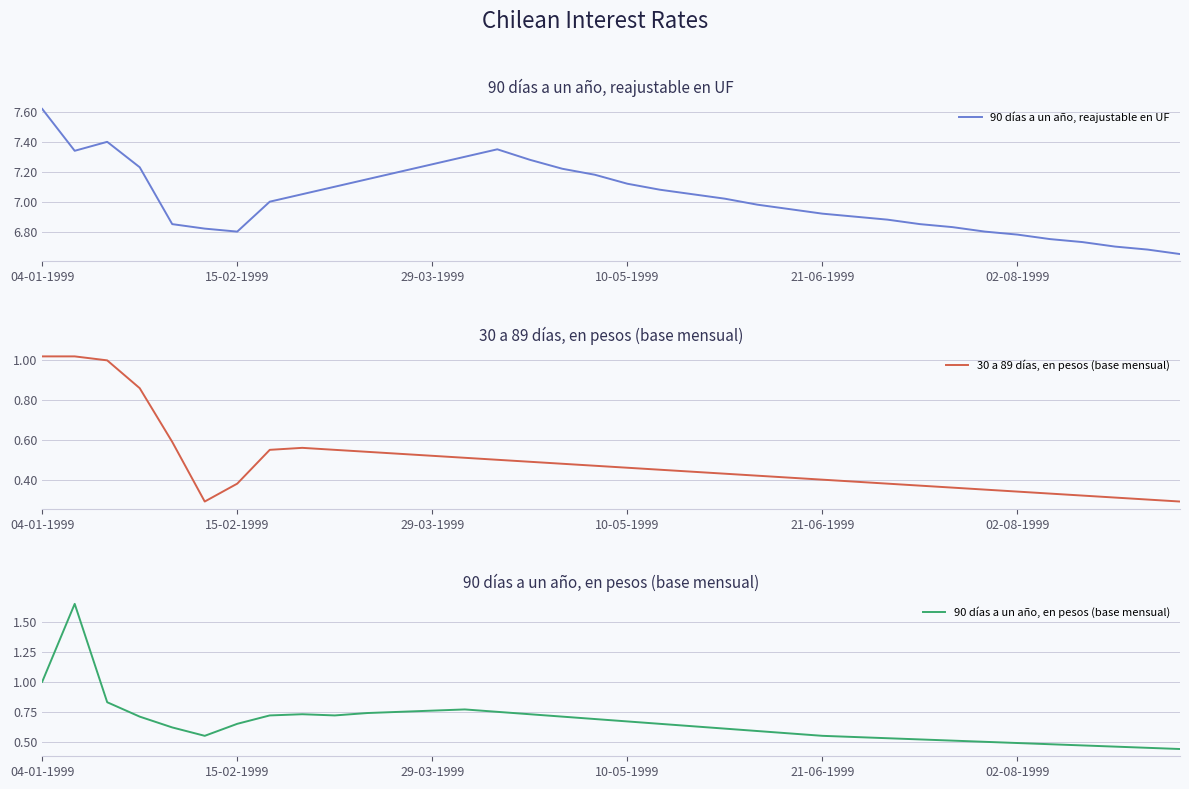

At which label does 90 días a un año, reajustable en UF reach its peak?

04-01-1999